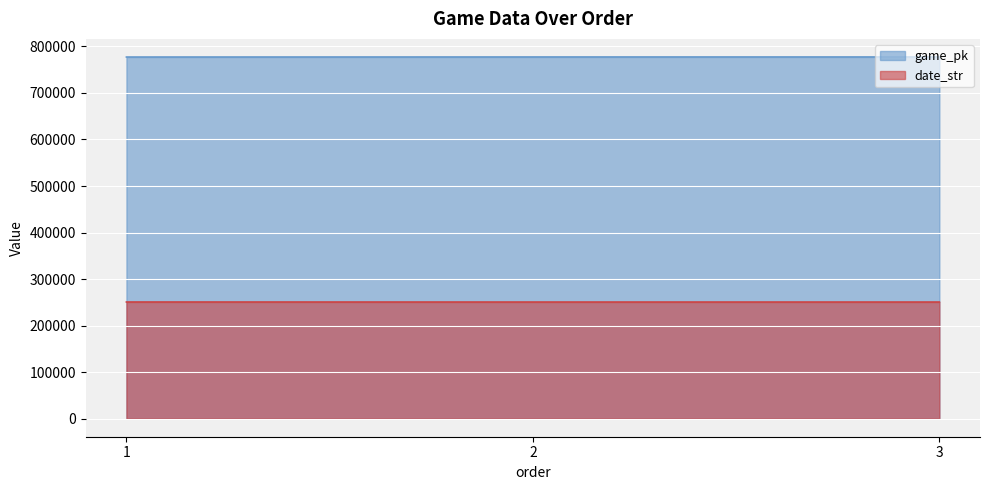

The value of date_str at 3 is 250624. True or false?

True